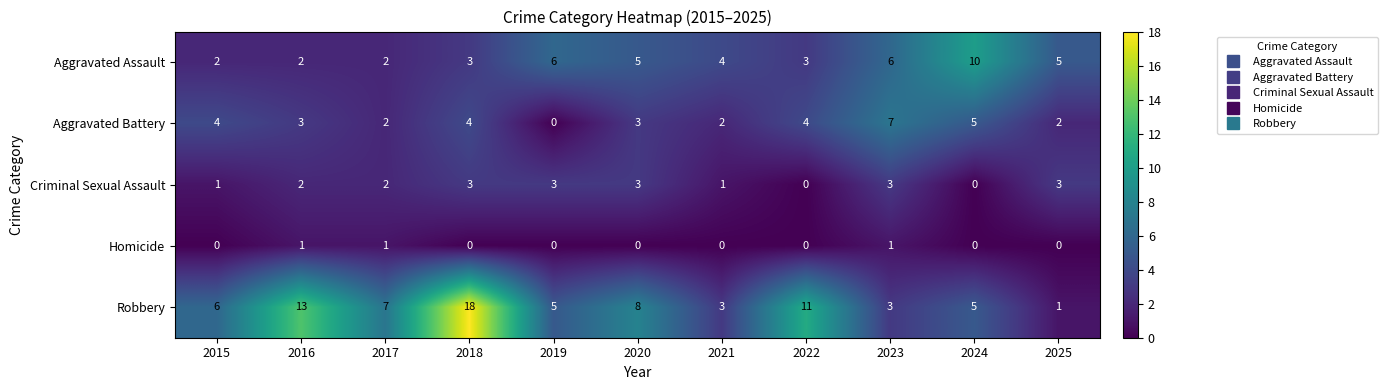

Read the Robbery value at 2024, to the nearest 5.

5